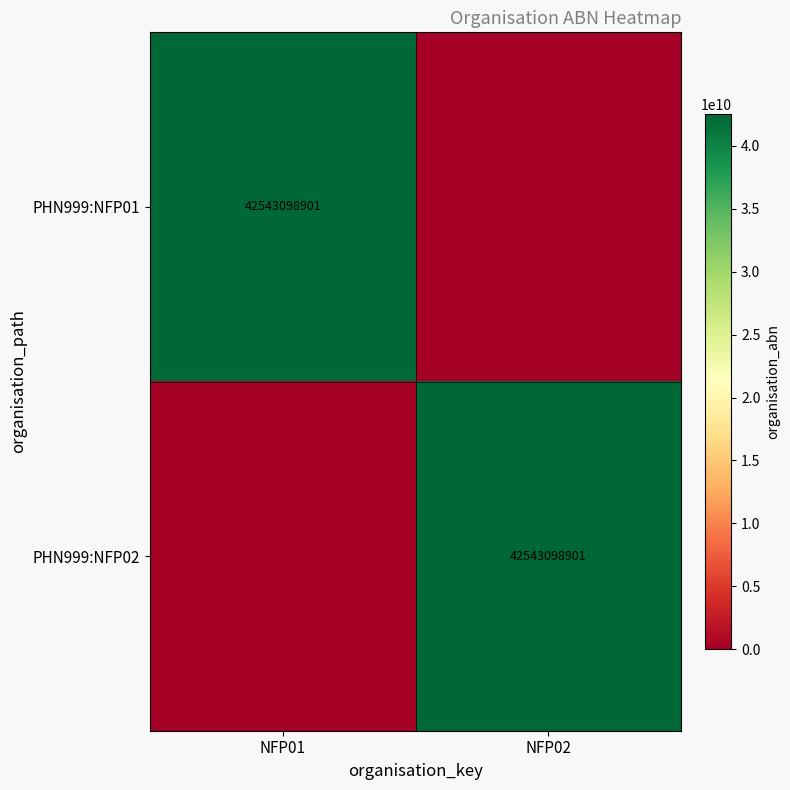

Is it true that PHN999:NFP01 equals 42543098901 at NFP01?

True